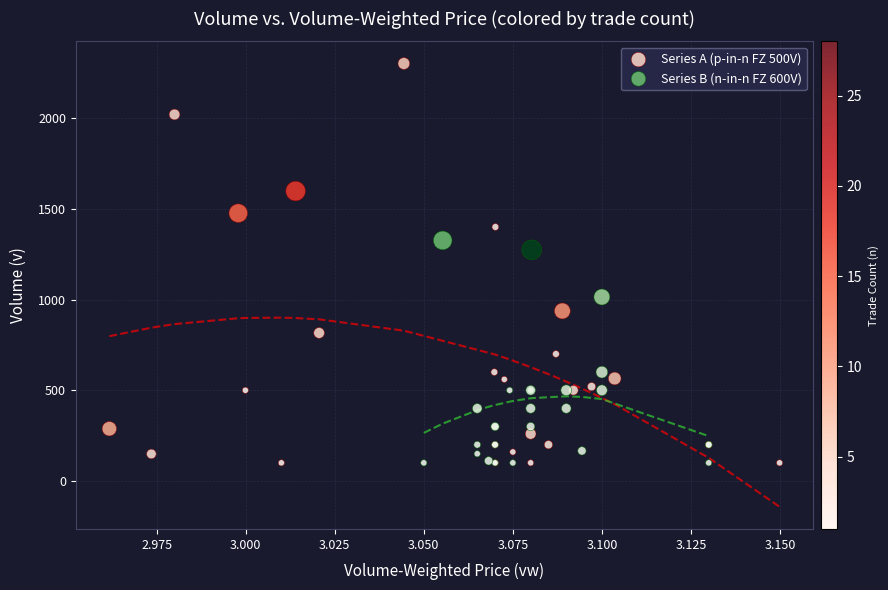

Which series has the widest spread of Y values?

Series A (p-in-n FZ 500V)